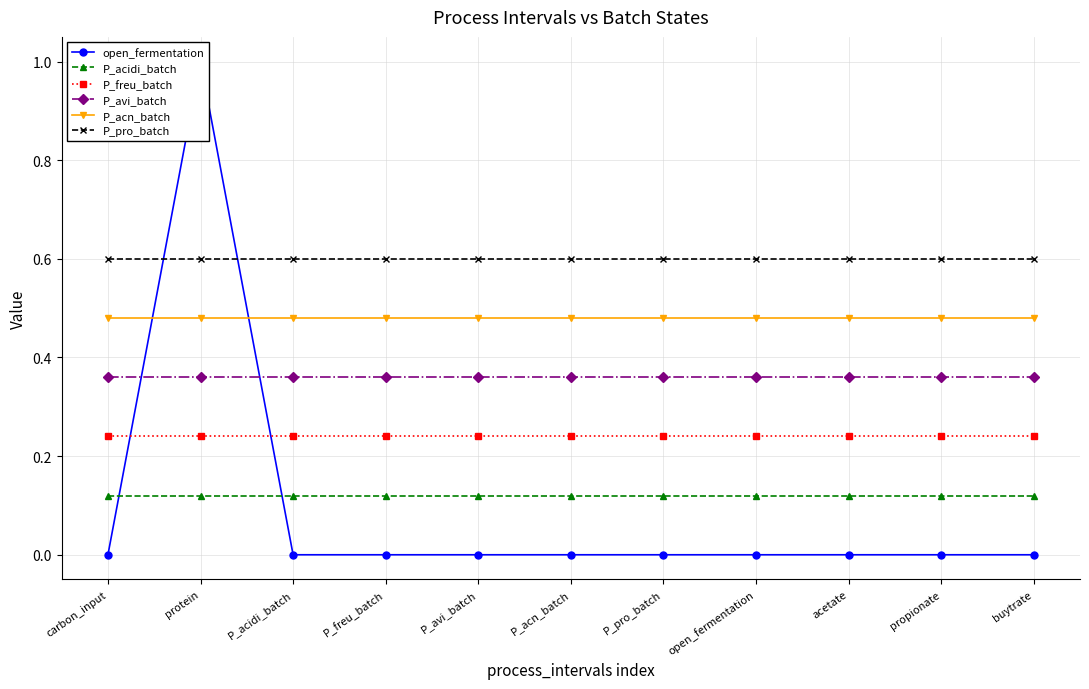

How many lines are shown in the chart?

6